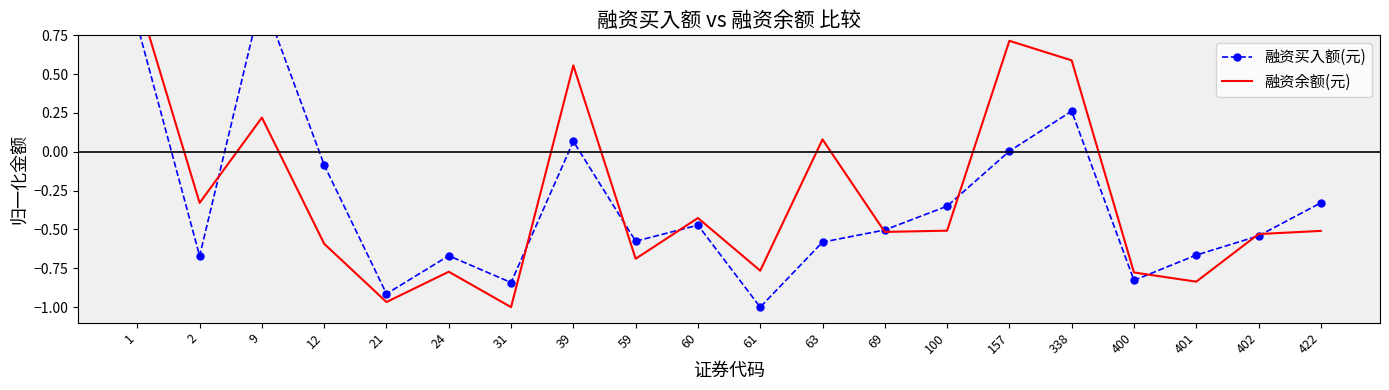

Is this an area chart (filled region under the line)?

No